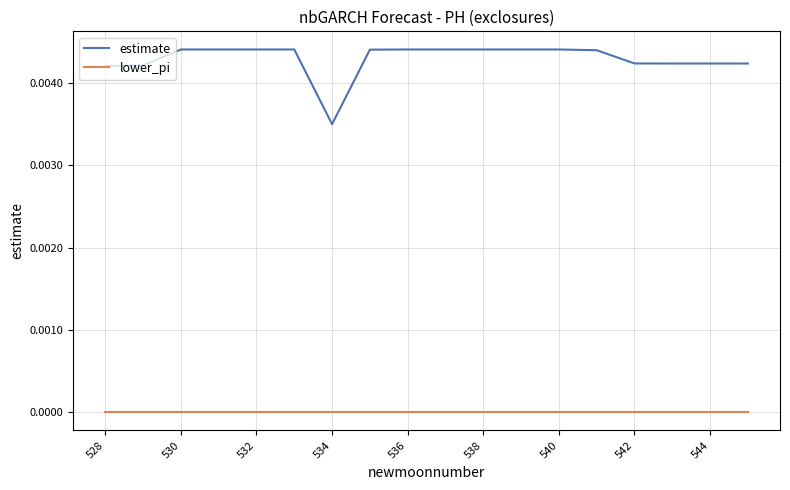

Is this an area chart (filled region under the line)?

No